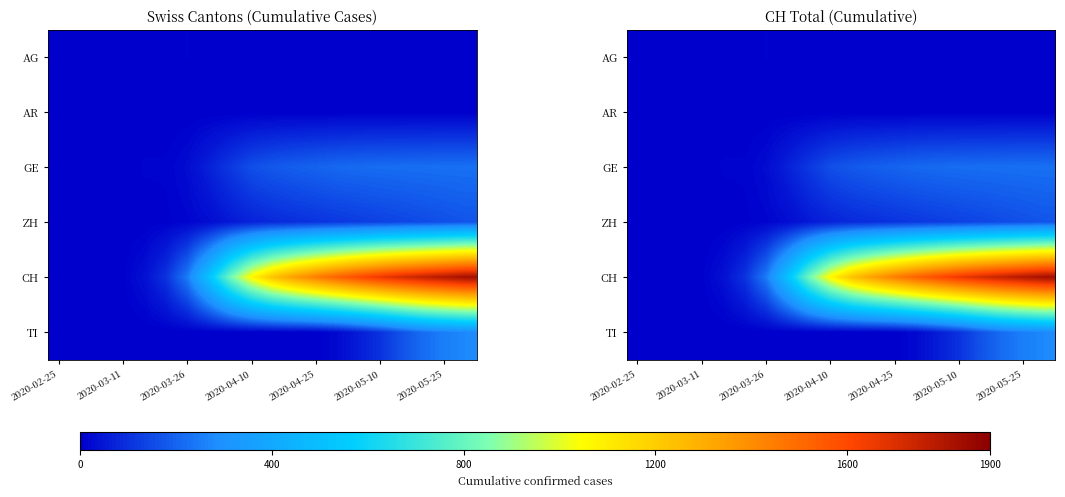

At how many categories does at least one series exceed 559?

12